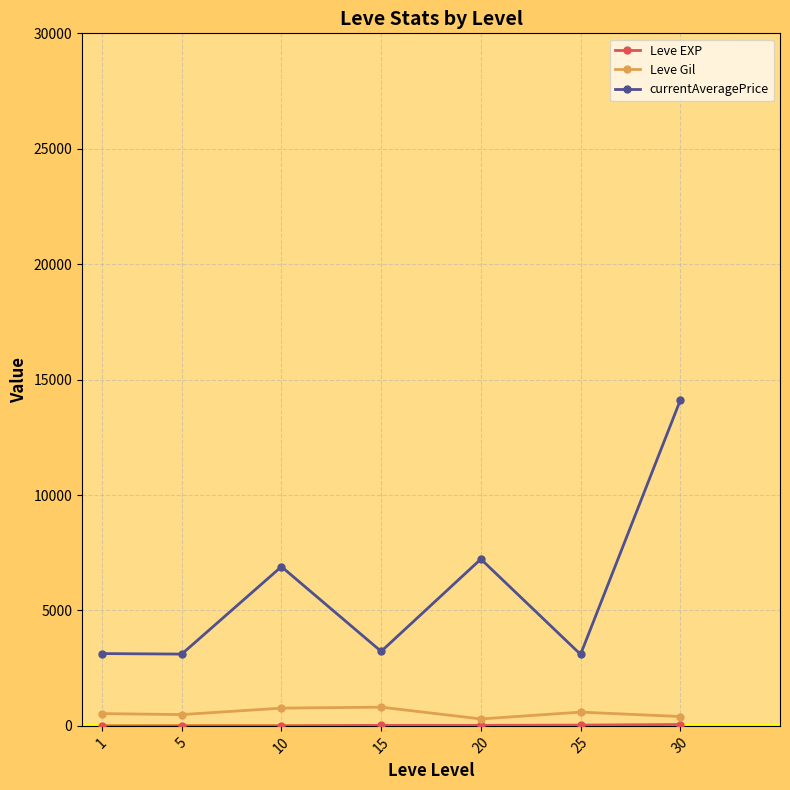

True or false: currentAveragePrice and Leve Gil cross at least once.

False